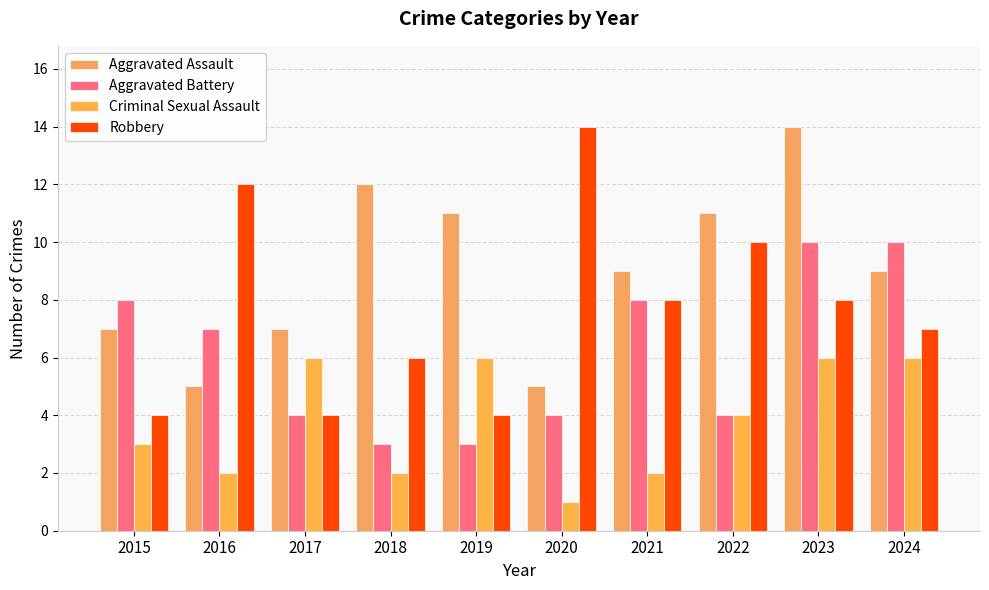

What value does the Robbery series have at 2022, to the nearest 5?

10